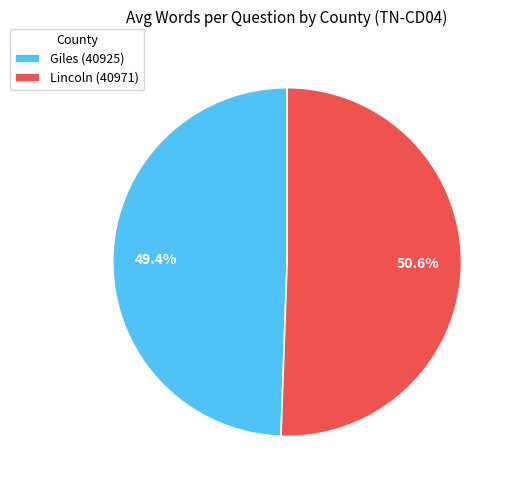

How many segments does this pie chart have?

2